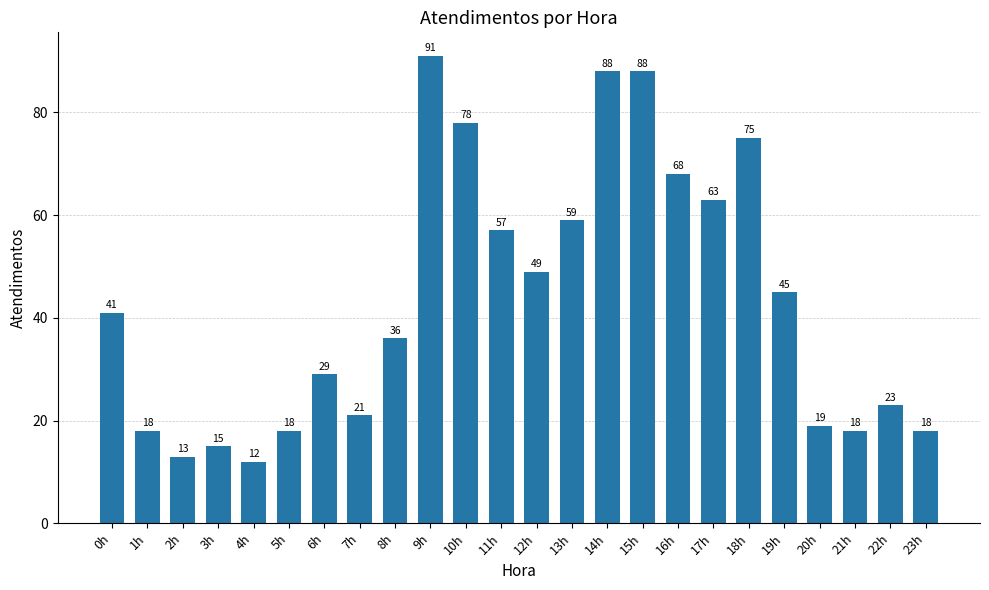

Are the bars horizontal?

No